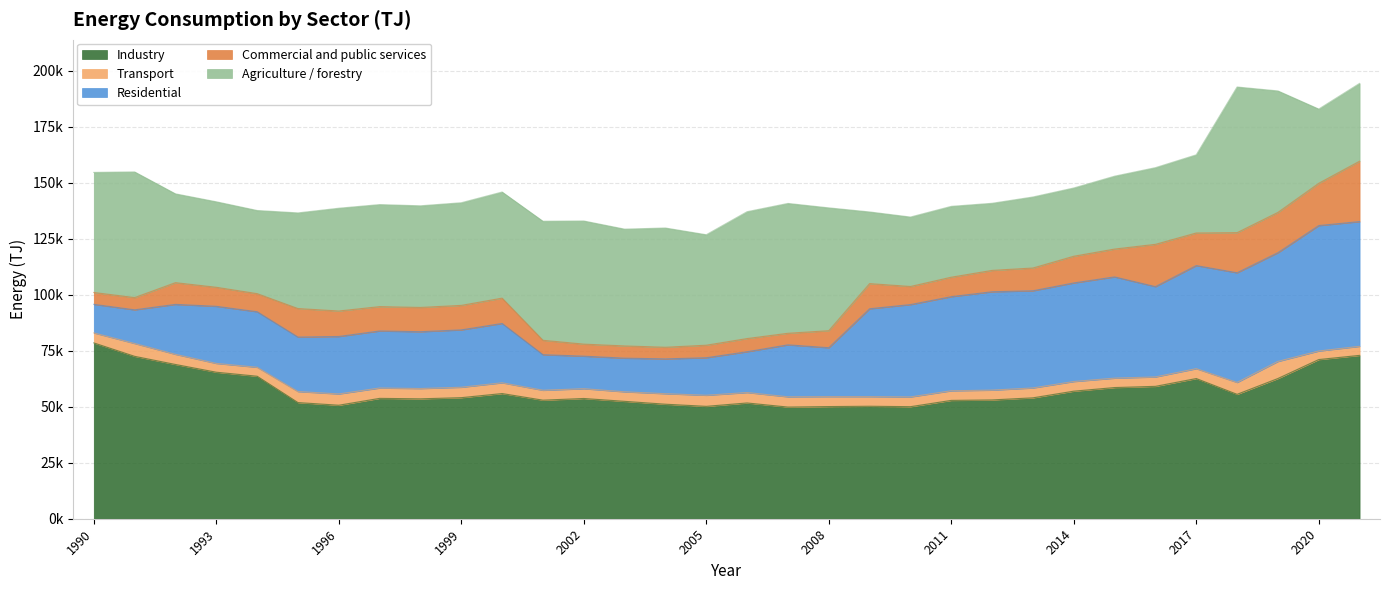

What are all the series names shown in the legend?

Industry, Transport, Residential, Commercial and public services, Agriculture / forestry